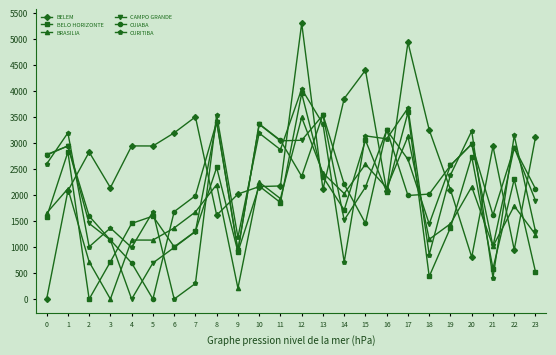

Which label corresponds to the largest value in the chart?

12